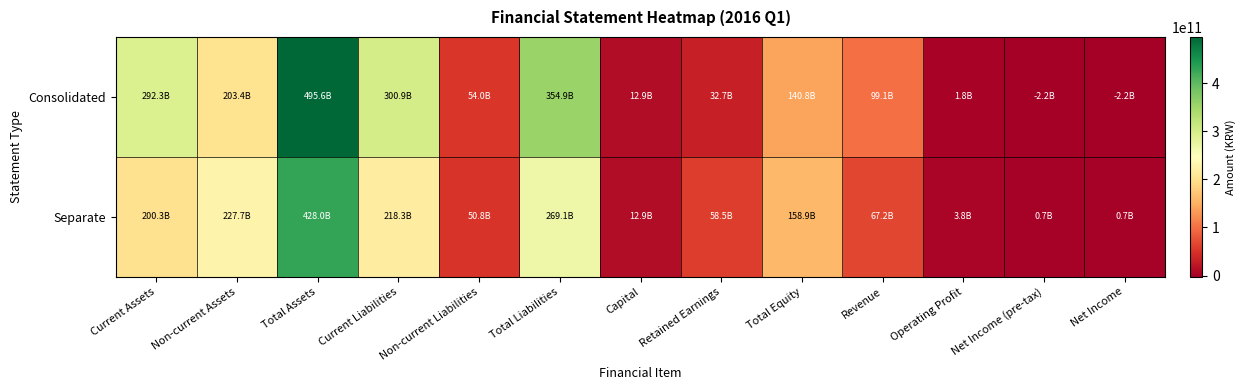

What is the minimum value shown in the chart?

-2203372442